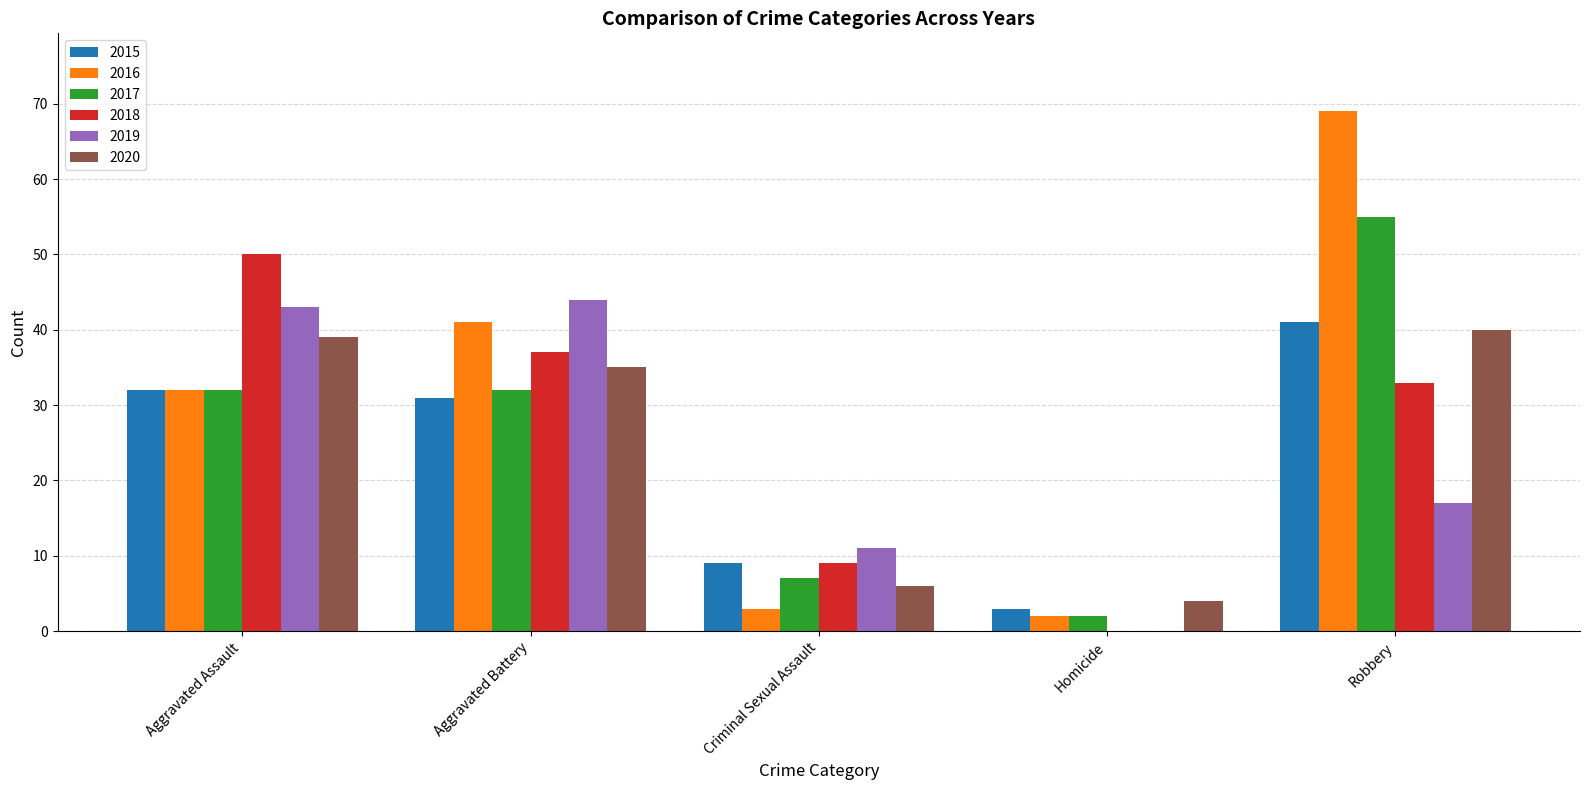

What is the highest value of the 2015 series?

41